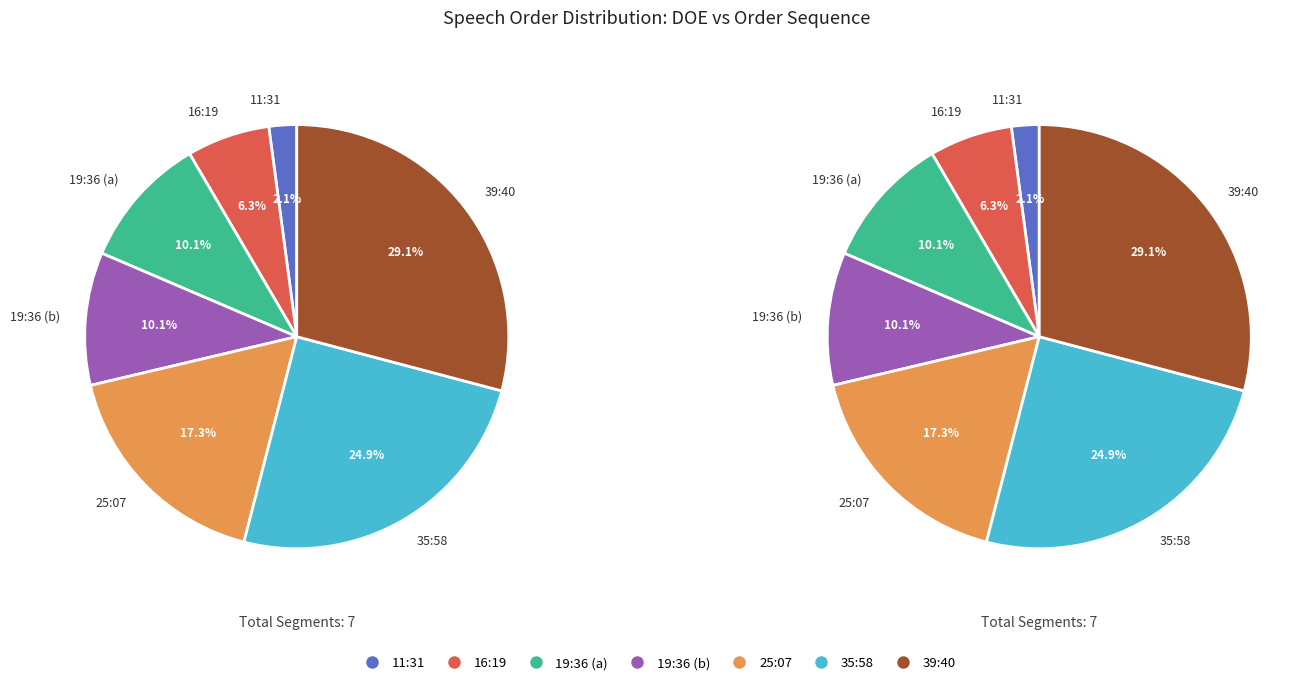

To the nearest percent, what percentage of the pie is 25:07?

17%